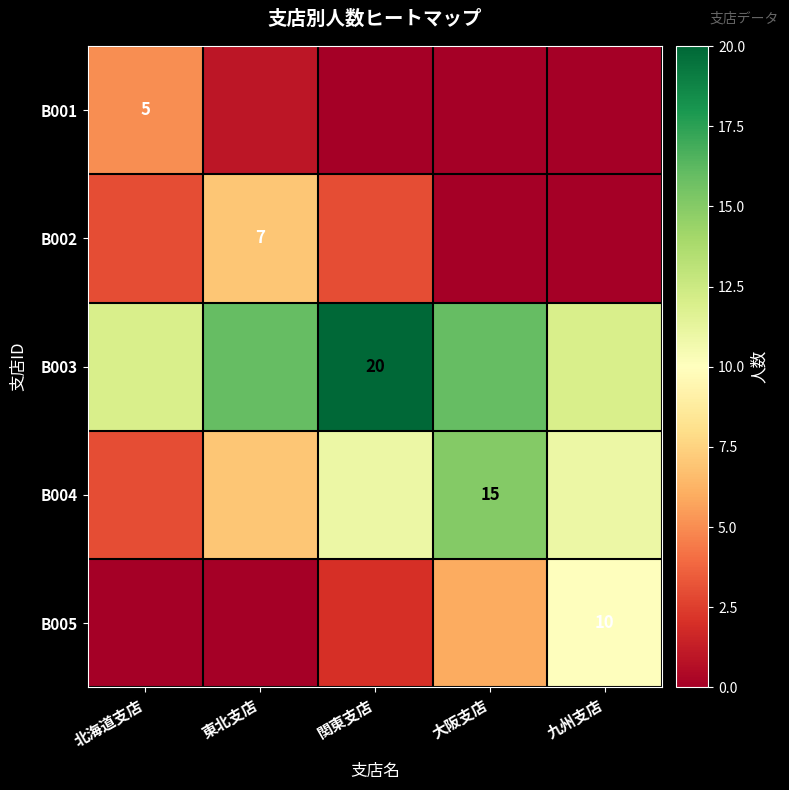

The B001 series shows 5 at 北海道支店. True or false?

True